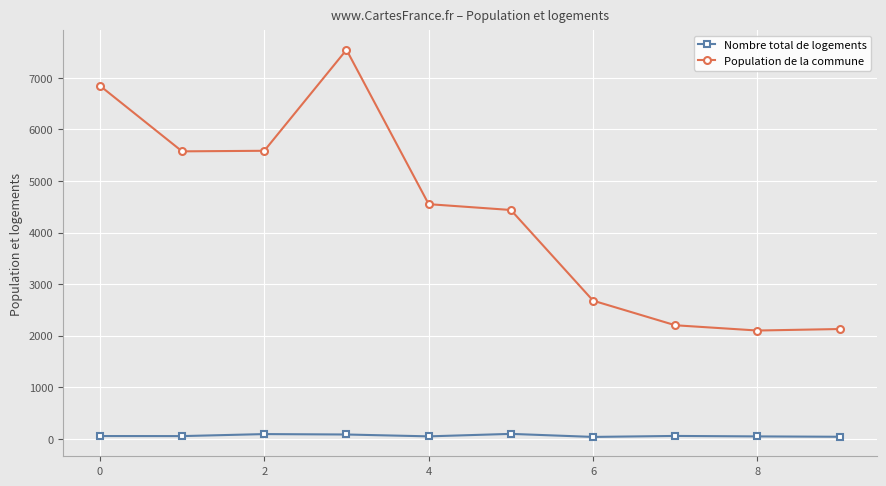

Rank the series by their maximum value, from highest to lowest.

Population de la commune, Nombre total de logements